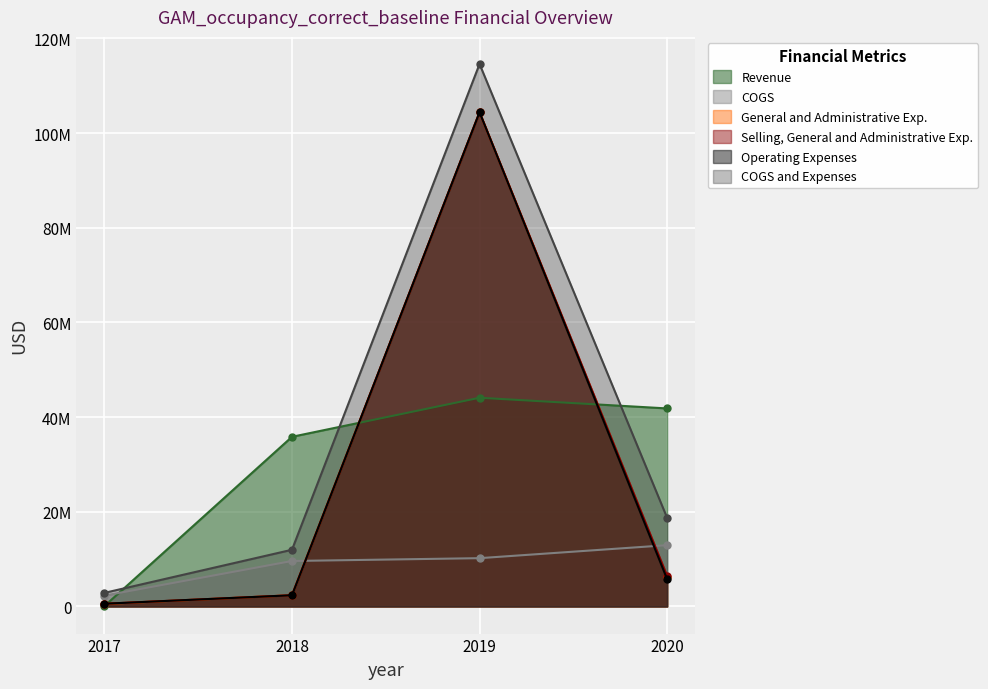

Rank the series by their maximum value, from highest to lowest.

COGS and Expenses, General and Administrative Exp., Selling, General and Administrative Exp., Operating Expenses, Revenue, COGS